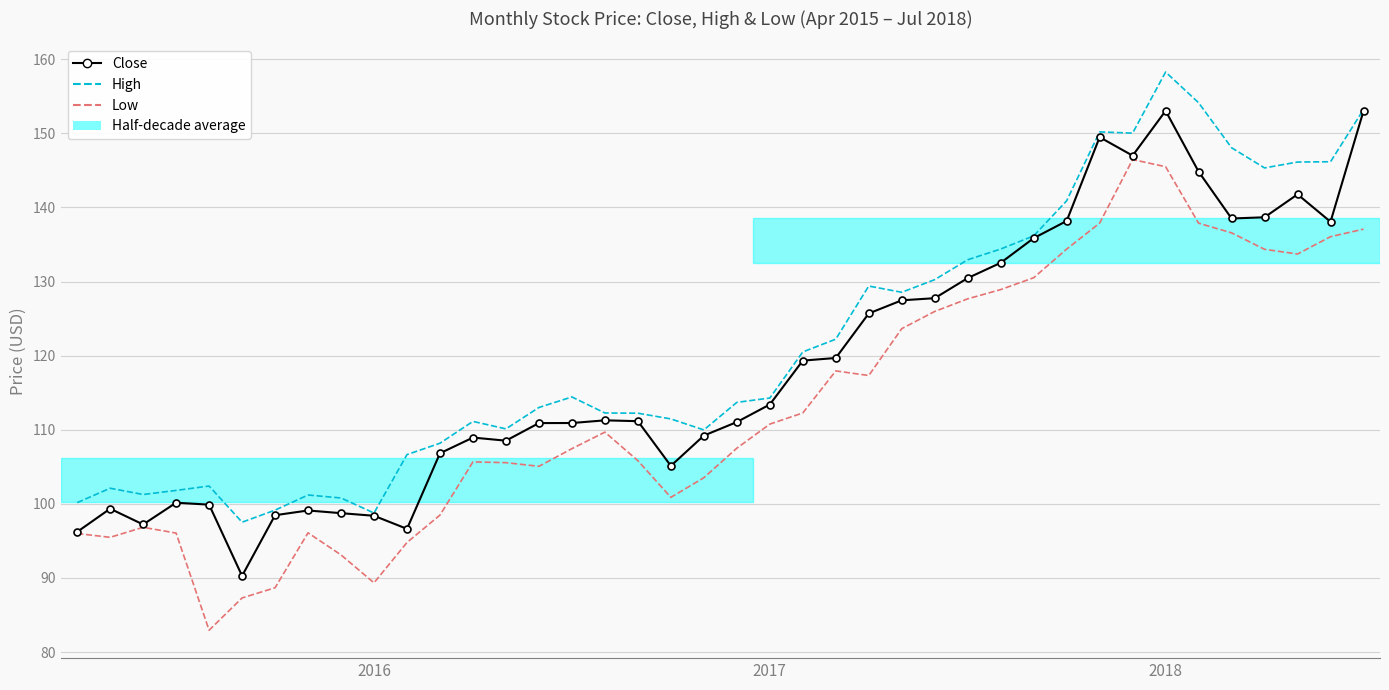

True or false: Low and High cross at least once.

False